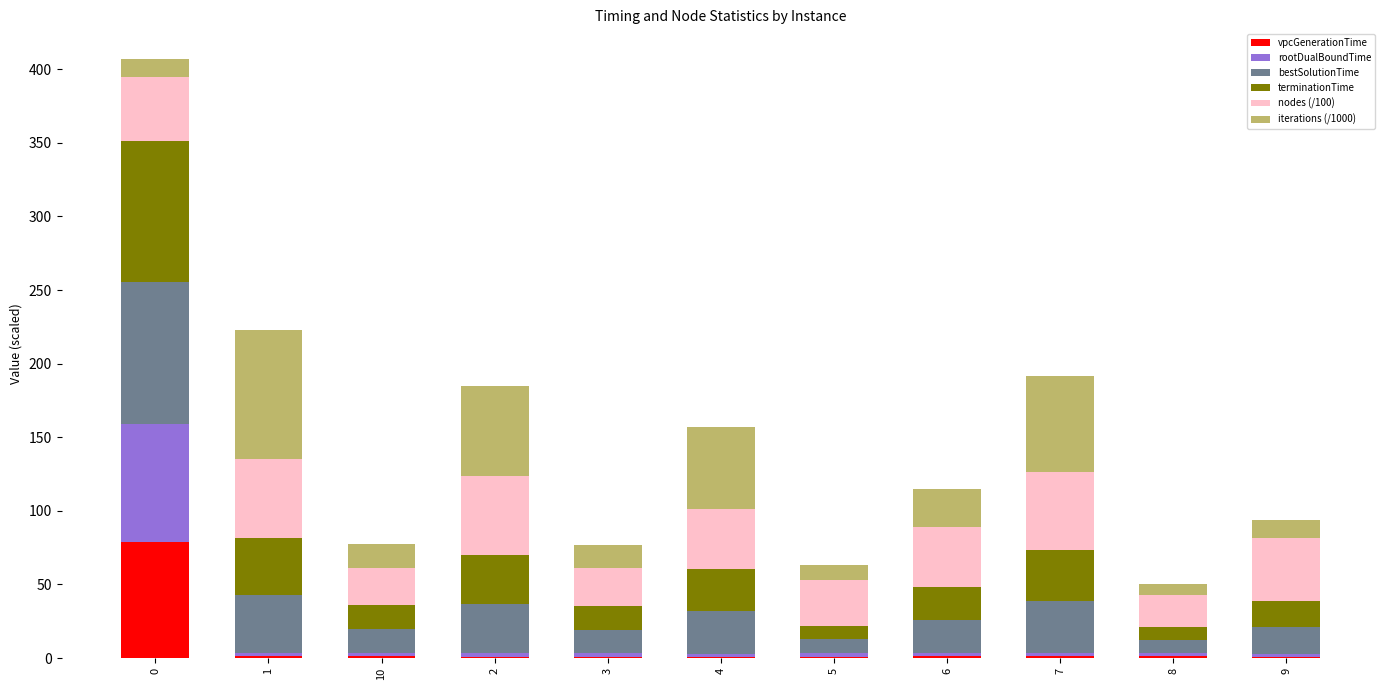

Does the chart contain stacked bars?

Yes